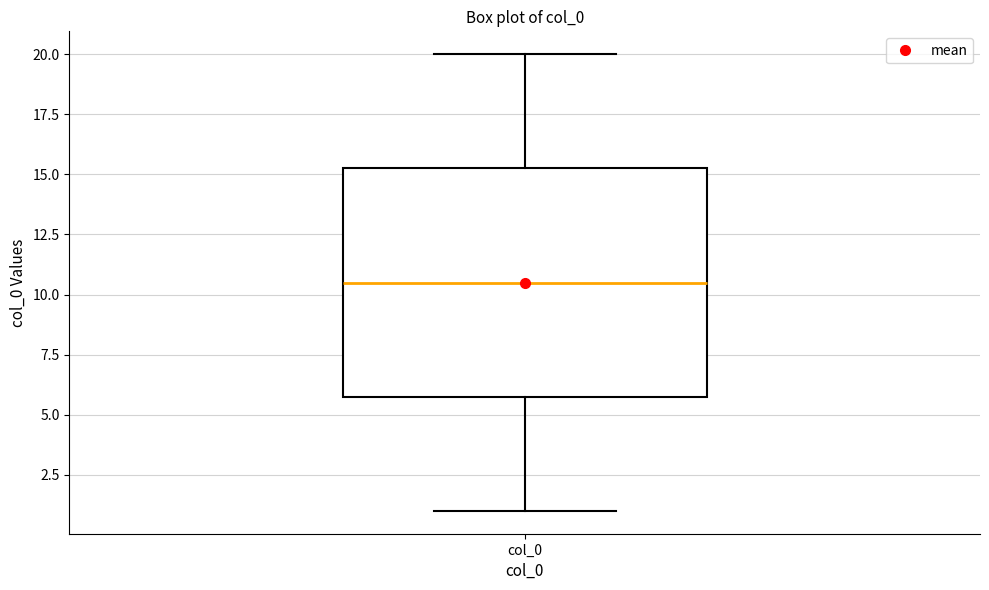

Read this box plot against the y-axis: the position of the median line, the range covered by the box, and the ends of both whiskers. The values are not printed on the chart, so give them approximately, as read against the axis.

median 10.5, box 6.0 to 15.5, whiskers 1.0 to 20.0